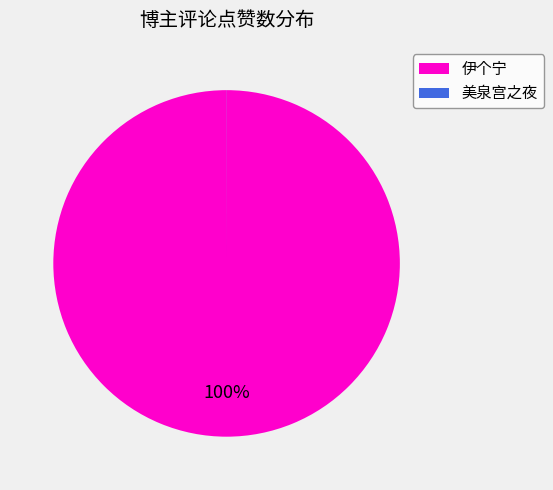

Which slice is the largest?

伊个宁